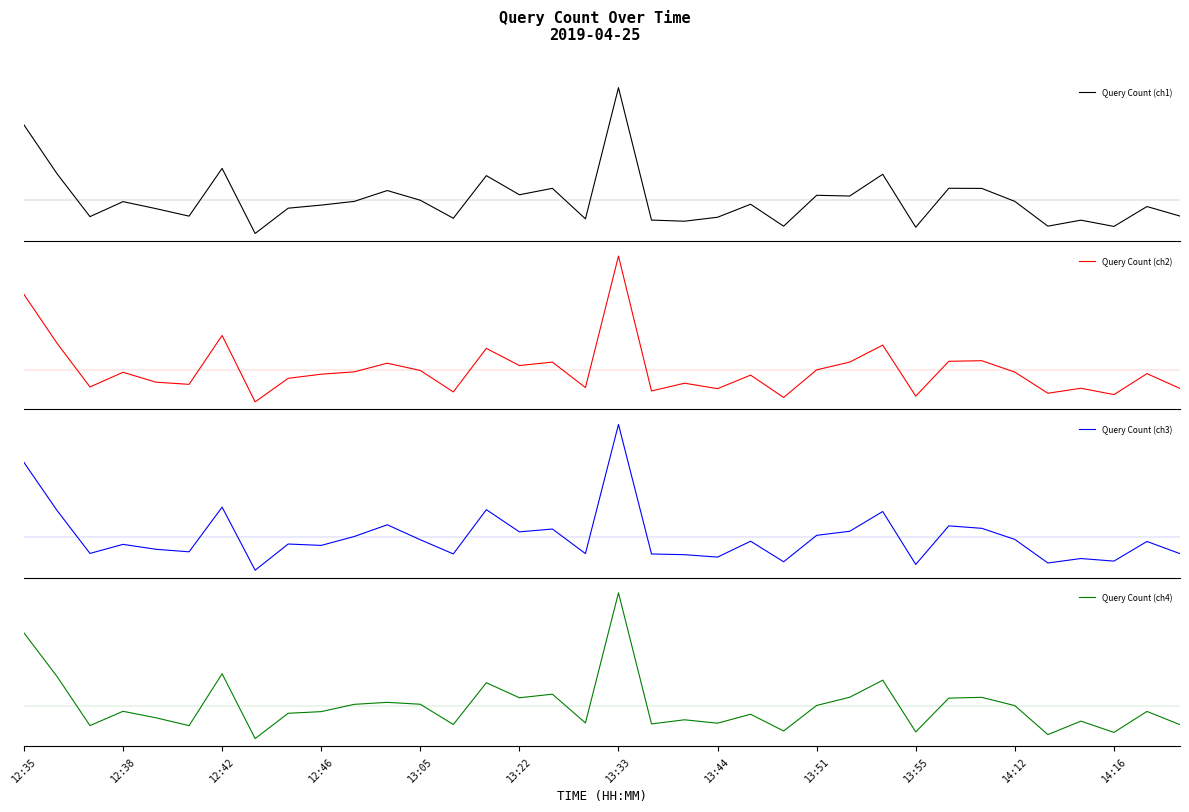

In Query Count (ch2), how many points are higher than both neighbors (excluding endpoints)?

12